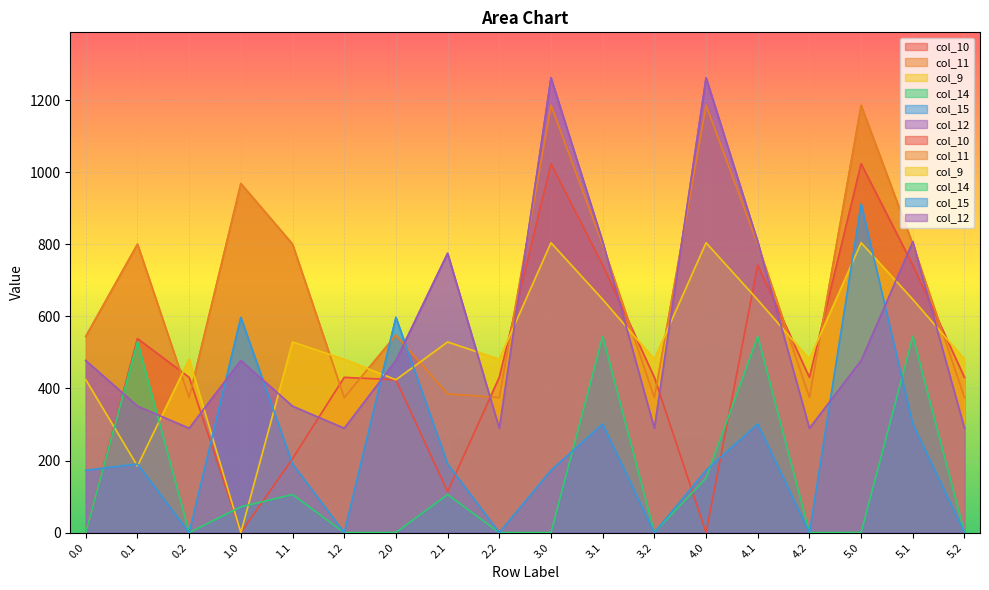

Rank the series at 1.2 from highest to lowest value.

col_9, col_10, col_11, col_12, col_14, col_15